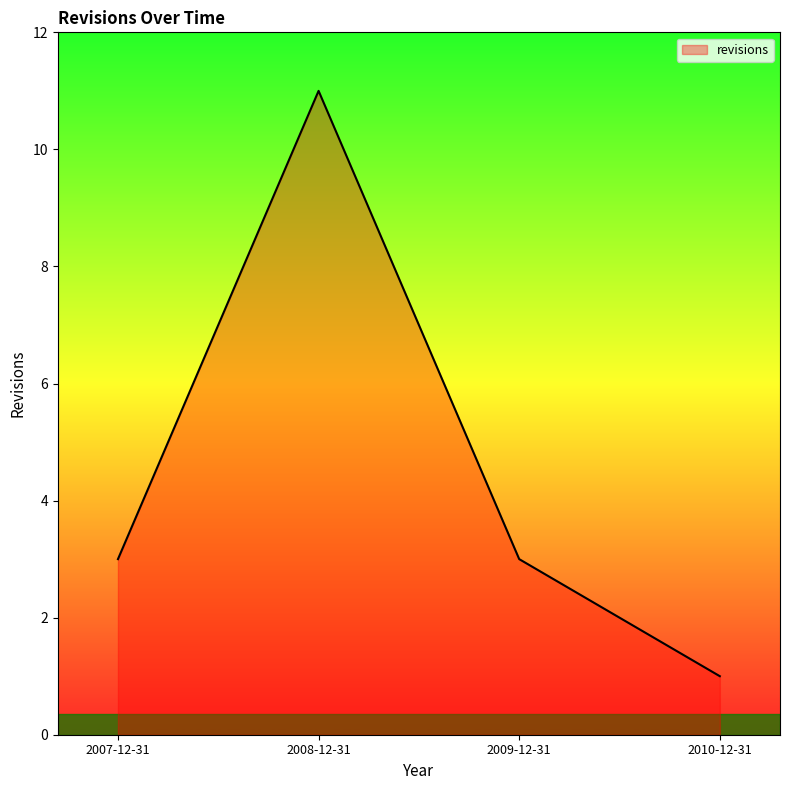

What position from the right is 2009-12-31?

2